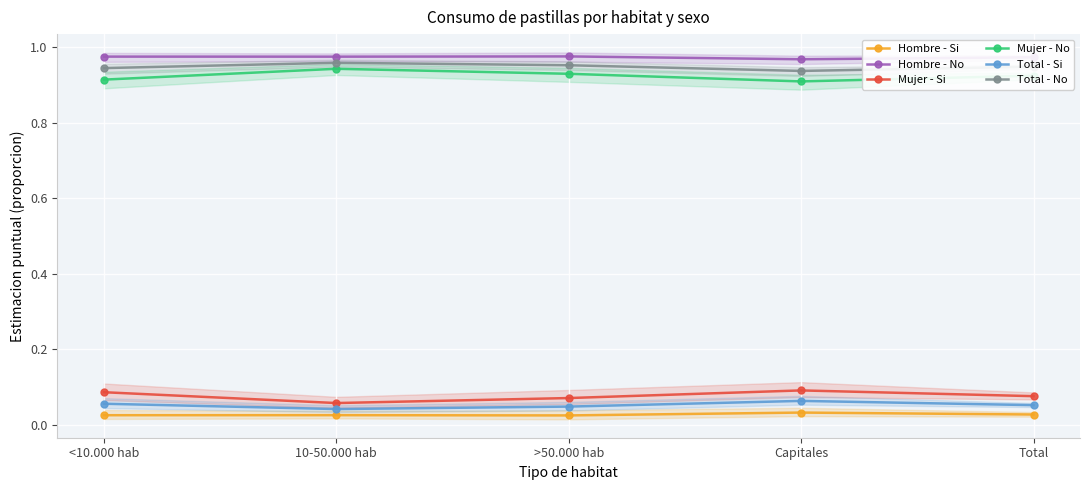

Is the value of Total - No at <10.000 hab greater than the value of Mujer - Si at >50.000 hab?

Yes